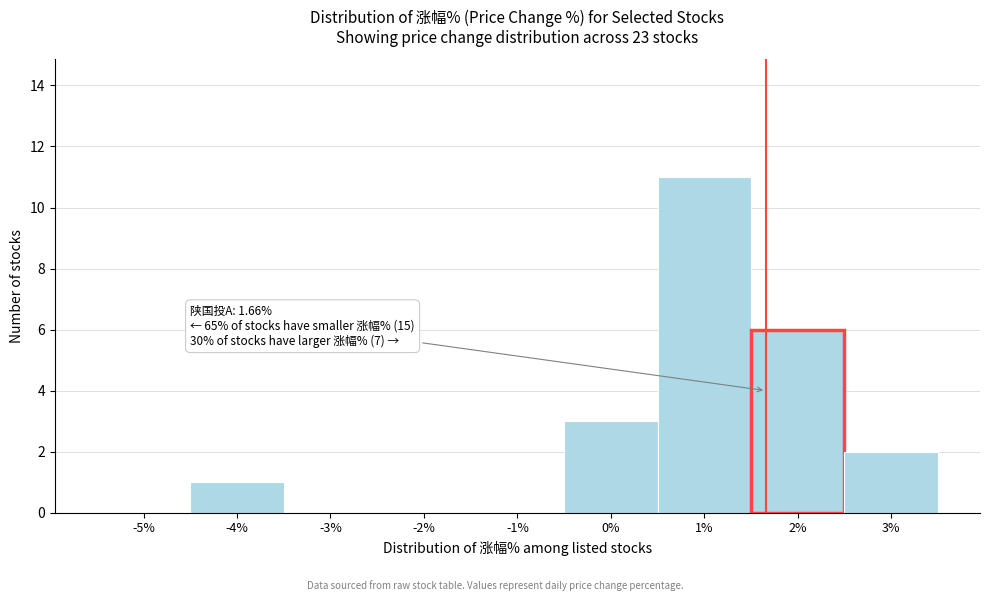

Which range on the x-axis has the tallest bar?

0.5 to 1.5